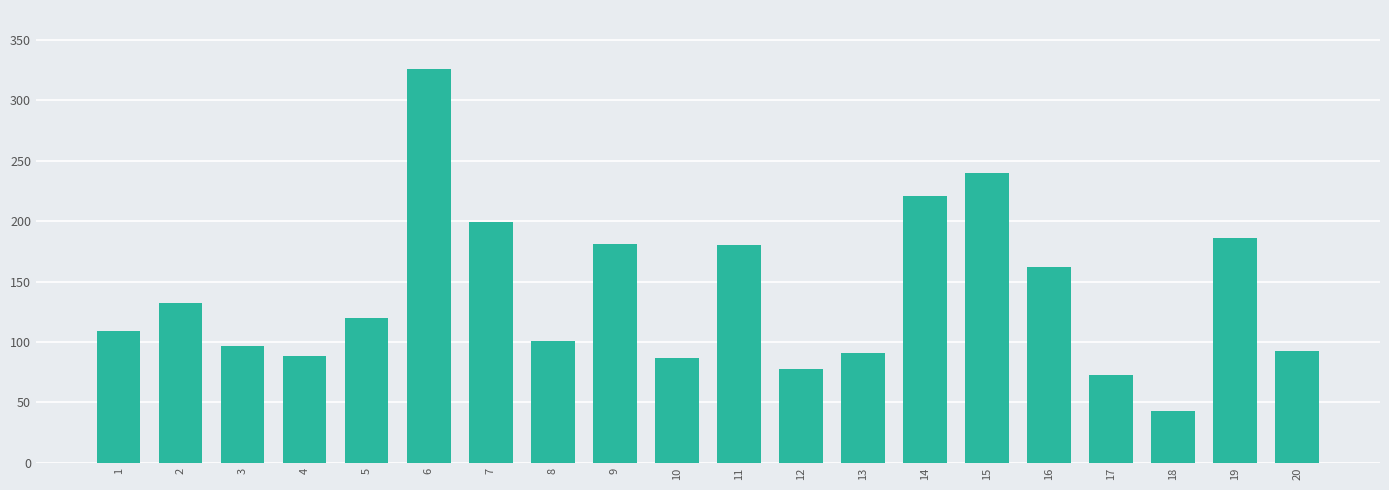

What is the maximum value shown in the chart?

325.9